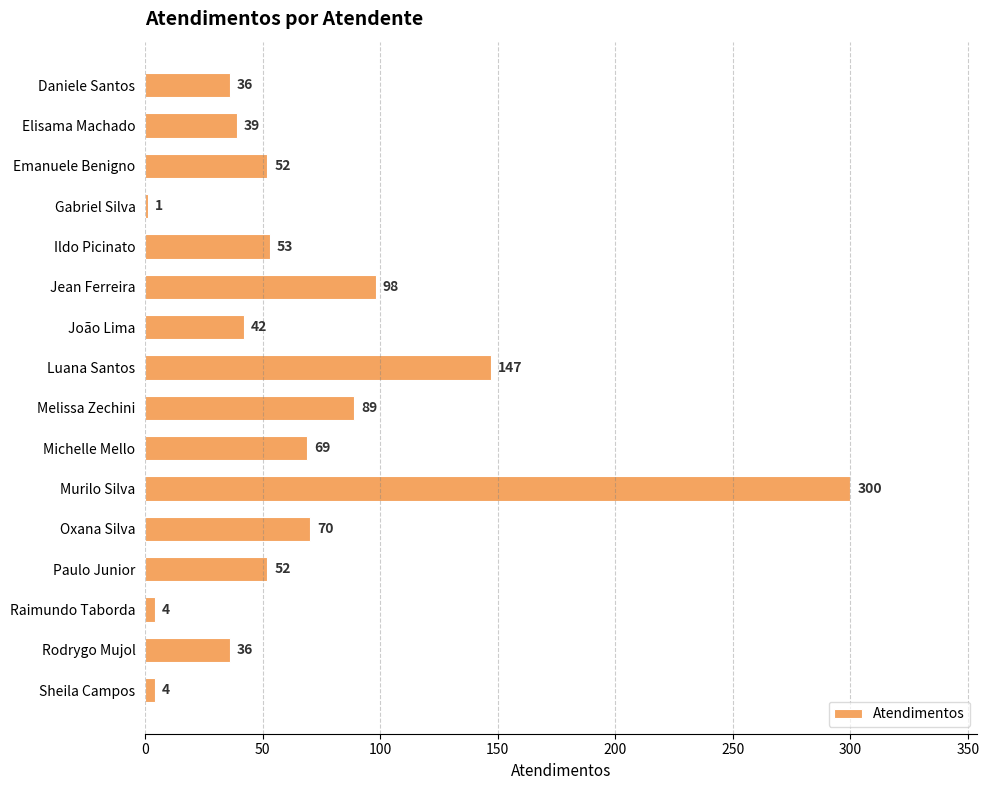

At which label is the value closest to 150?

Luana Santos